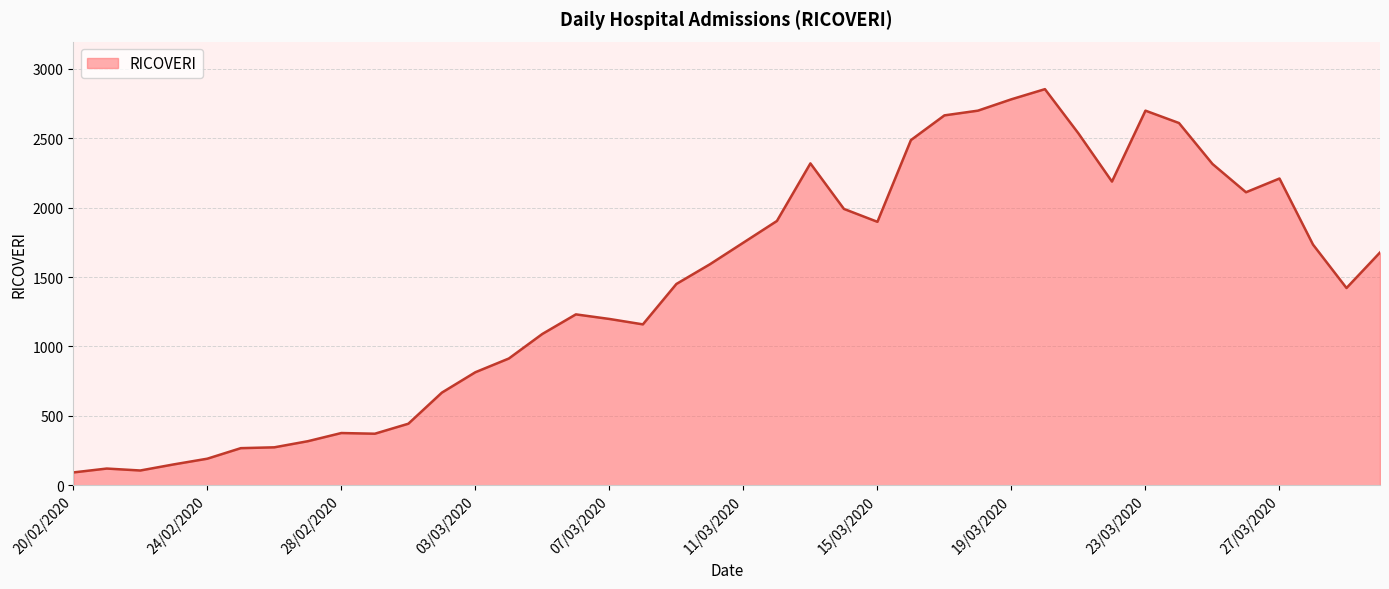

What is the maximum value shown in the chart?

2854